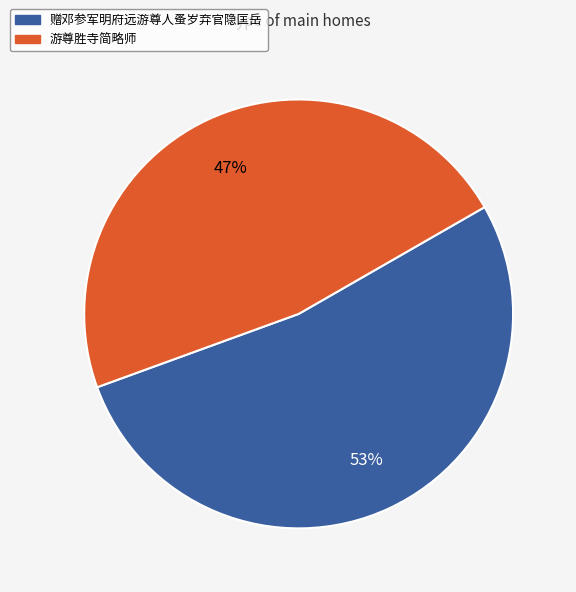

Does 游尊胜寺简略师 represent more than half of the total?

No